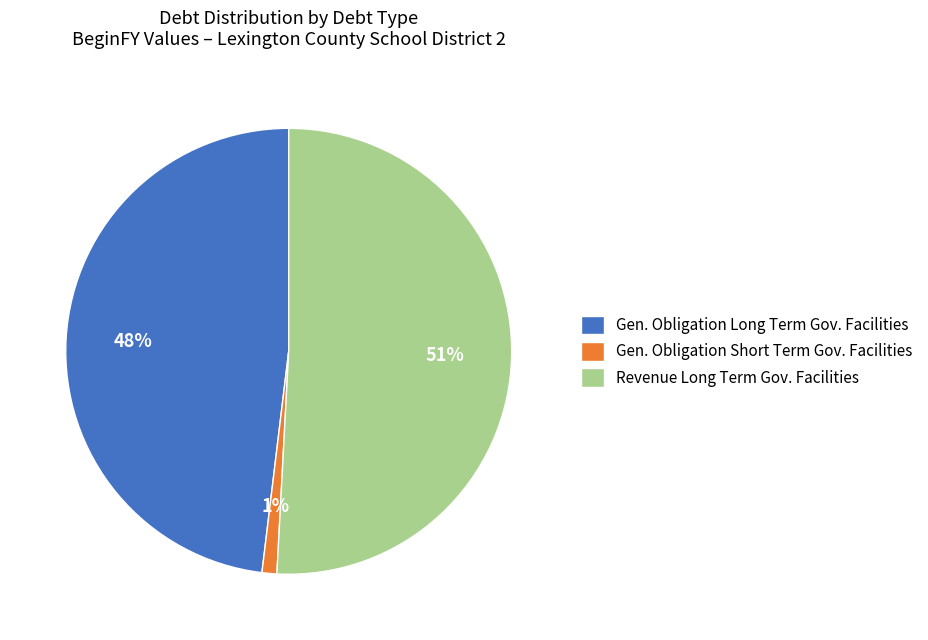

The Gen. Obligation Short Term Gov. Facilities slice represents 1% of the pie. True or false?

True